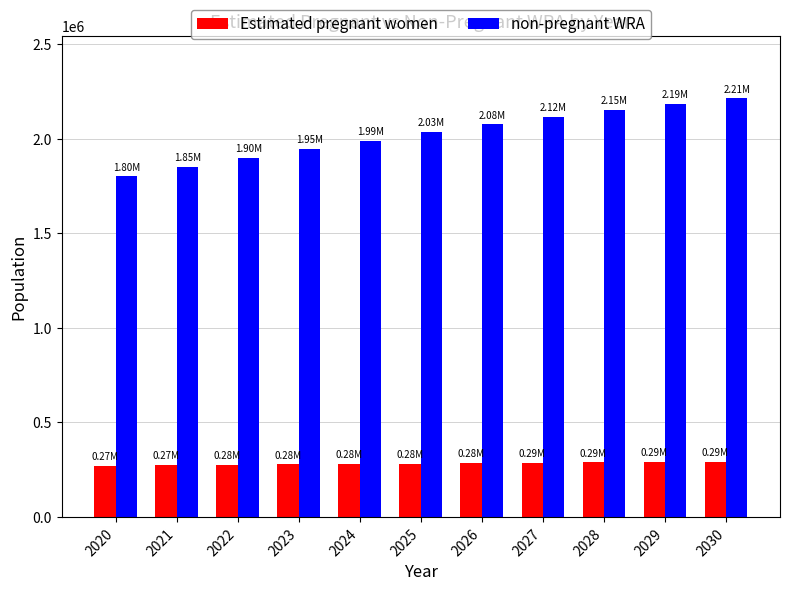

Which series has the largest range (max minus min)?

non-pregnant WRA